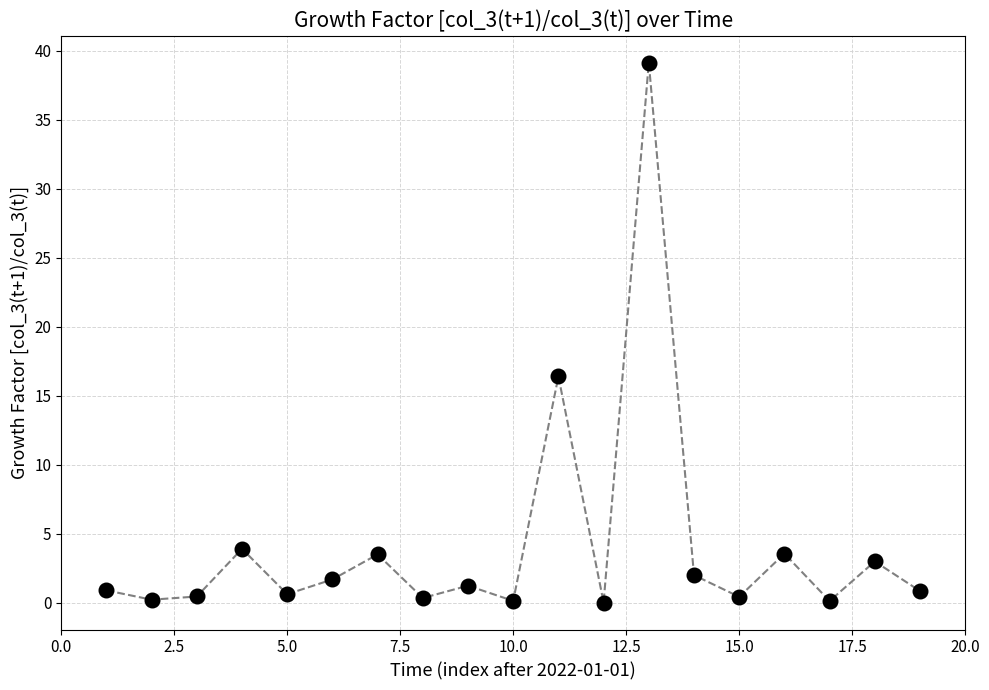

What is the greatest value displayed?

39.2